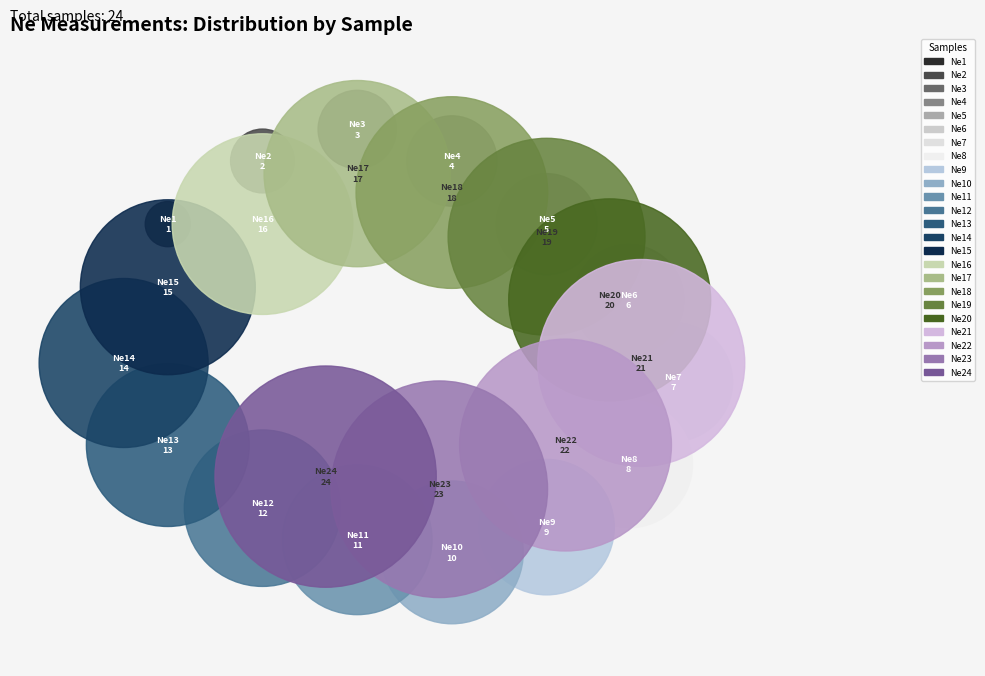

Does Ne22 account for over 50% of the chart?

No